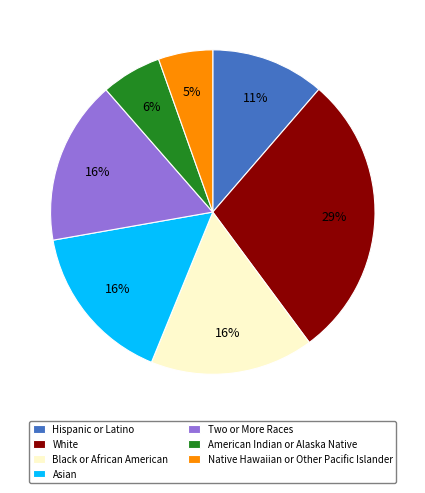

To the nearest percent, what is the combined percentage of Two or More Races and Asian?

32%